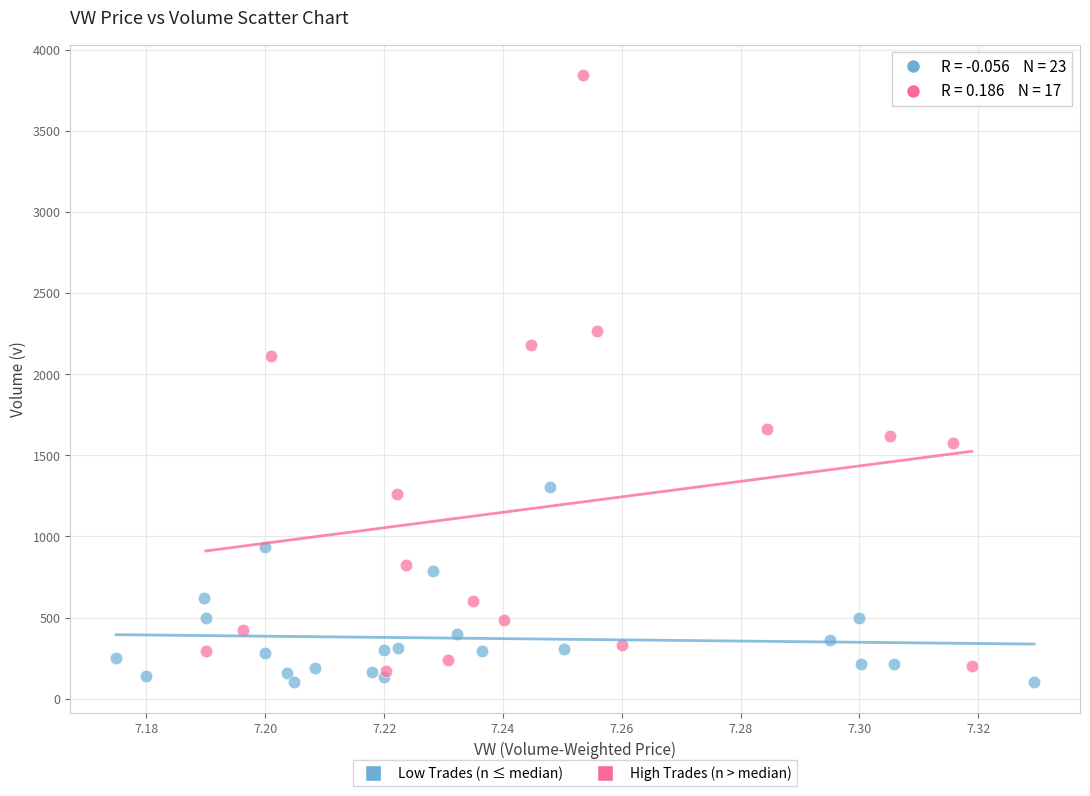

Which series has the largest Y range (max minus min)?

High Trades (n > median)